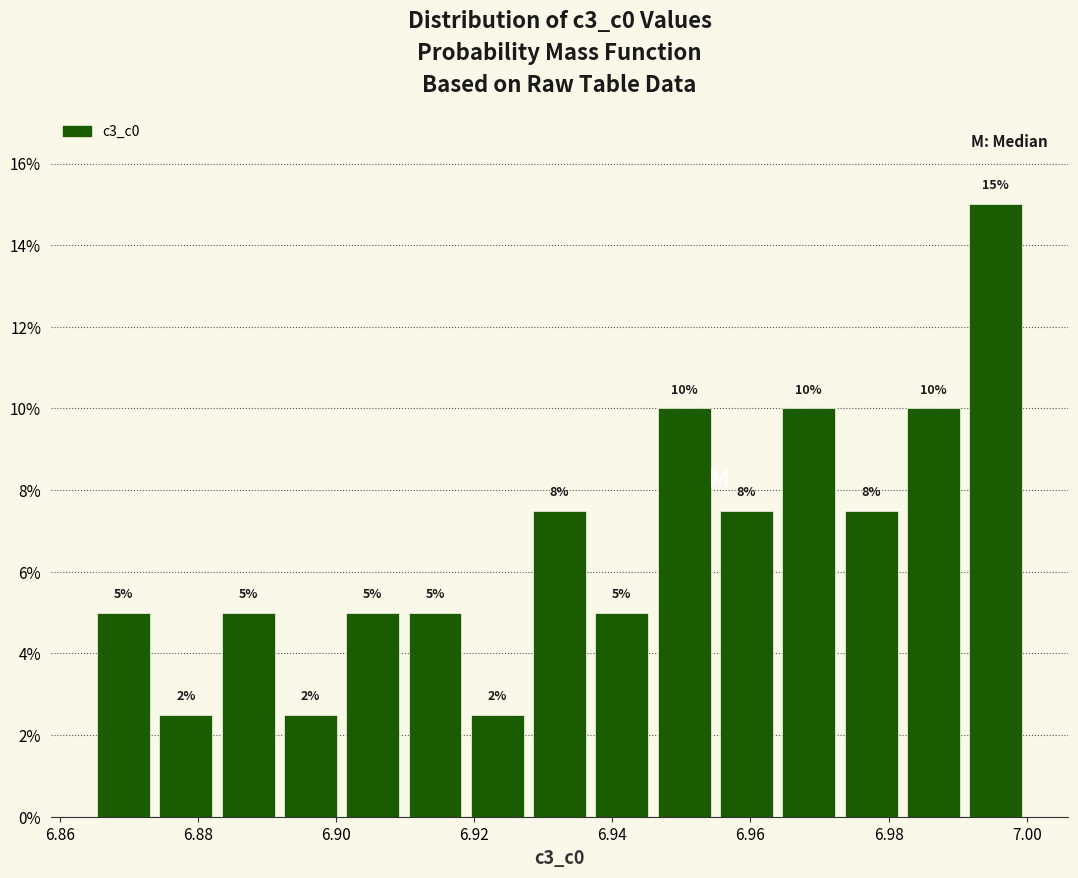

Which range on the x-axis has the tallest bar?

6.990 to 7.000